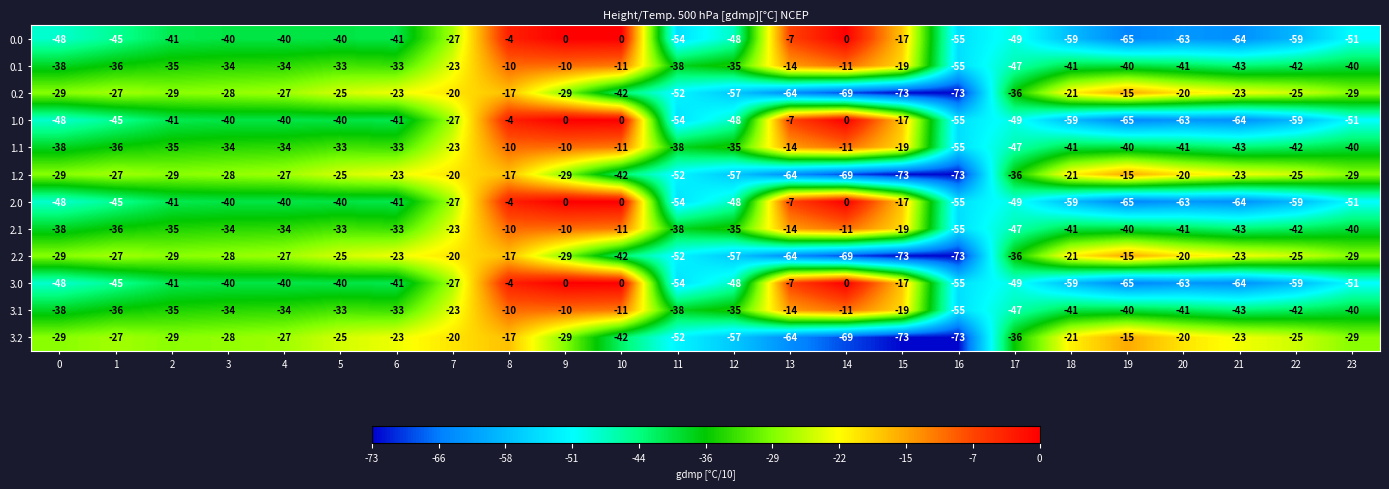

What is the smallest value displayed?

-73